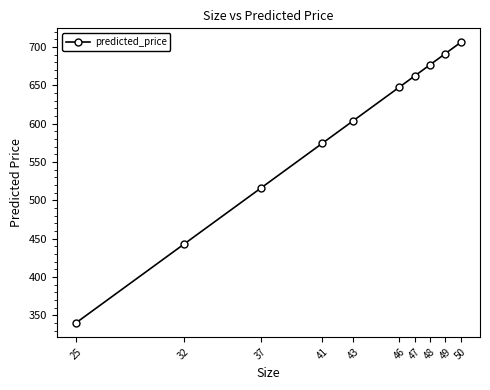

What is the maximum value shown in the chart?

706.0